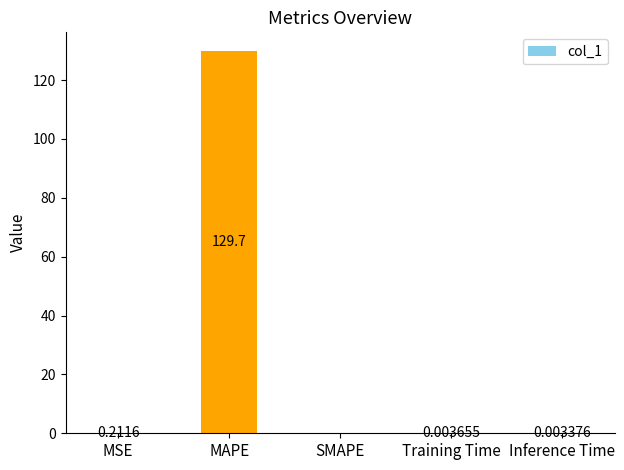

Where is the data nearest to the value 64?

MSE